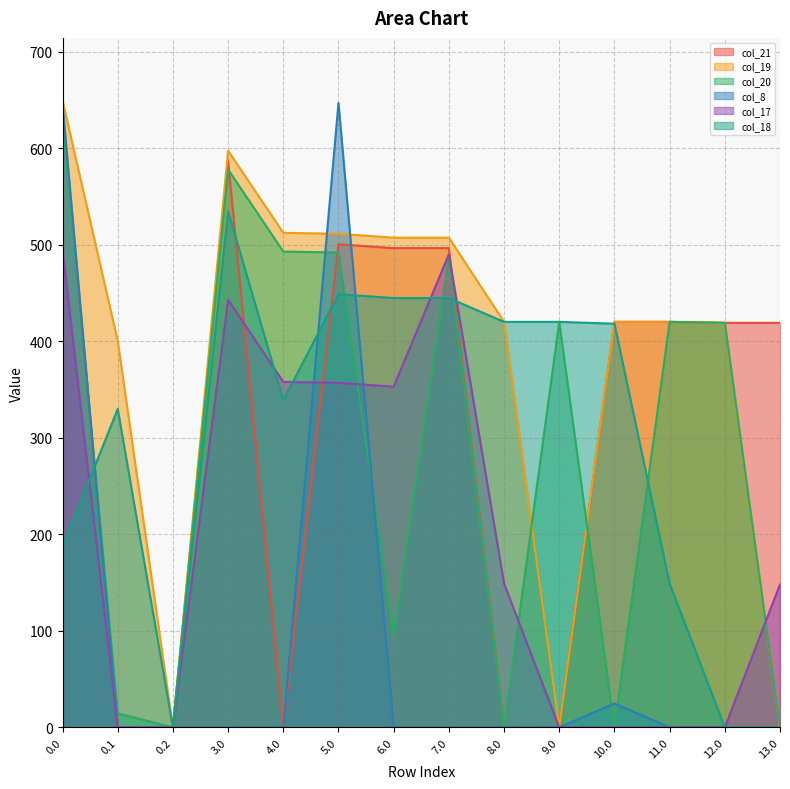

In col_18, how many points are lower than both neighbors (excluding endpoints)?

2